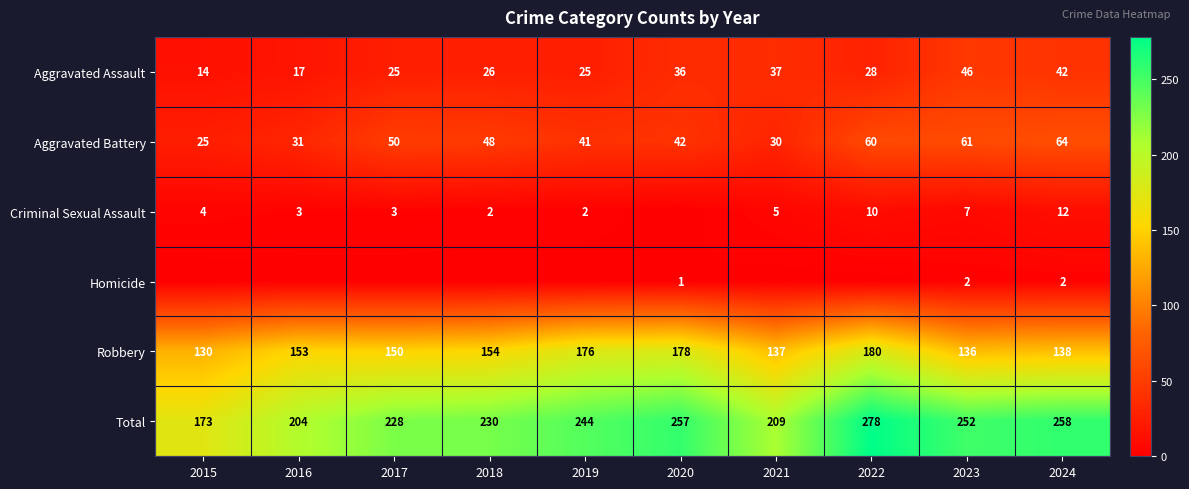

The value of Robbery at 2015 is 130. True or false?

True